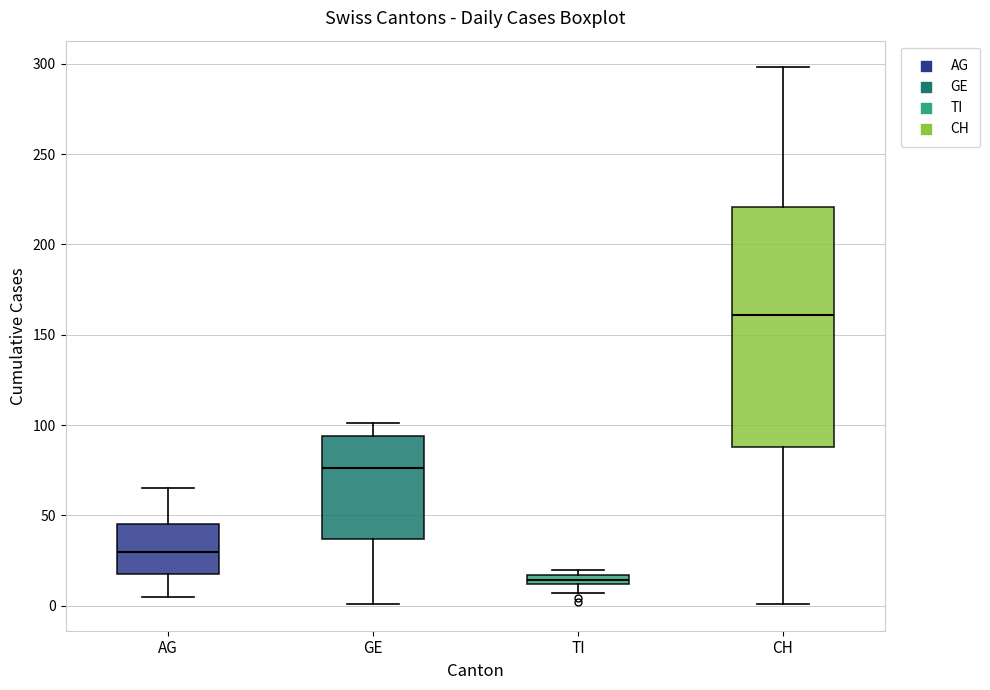

Which box's median line is the highest?

CH